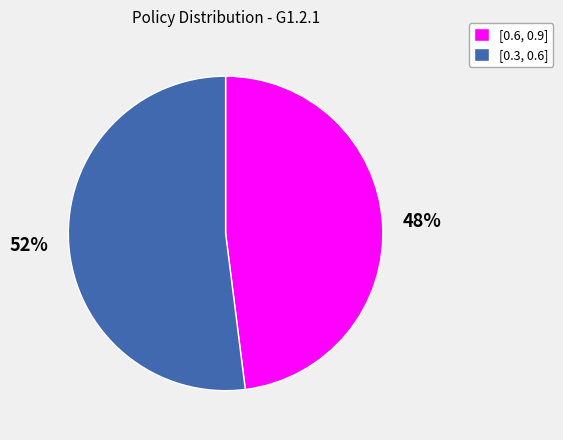

Between [0.6, 0.9] and [0.3, 0.6], which is larger?

[0.3, 0.6]